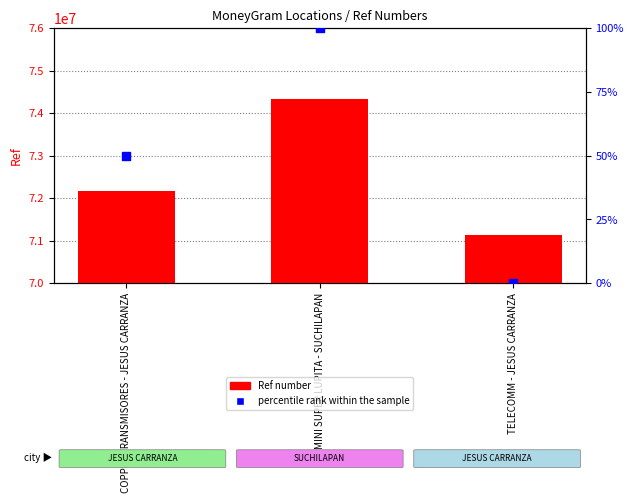

Which series contains the lowest Y value?

percentile rank within the sample